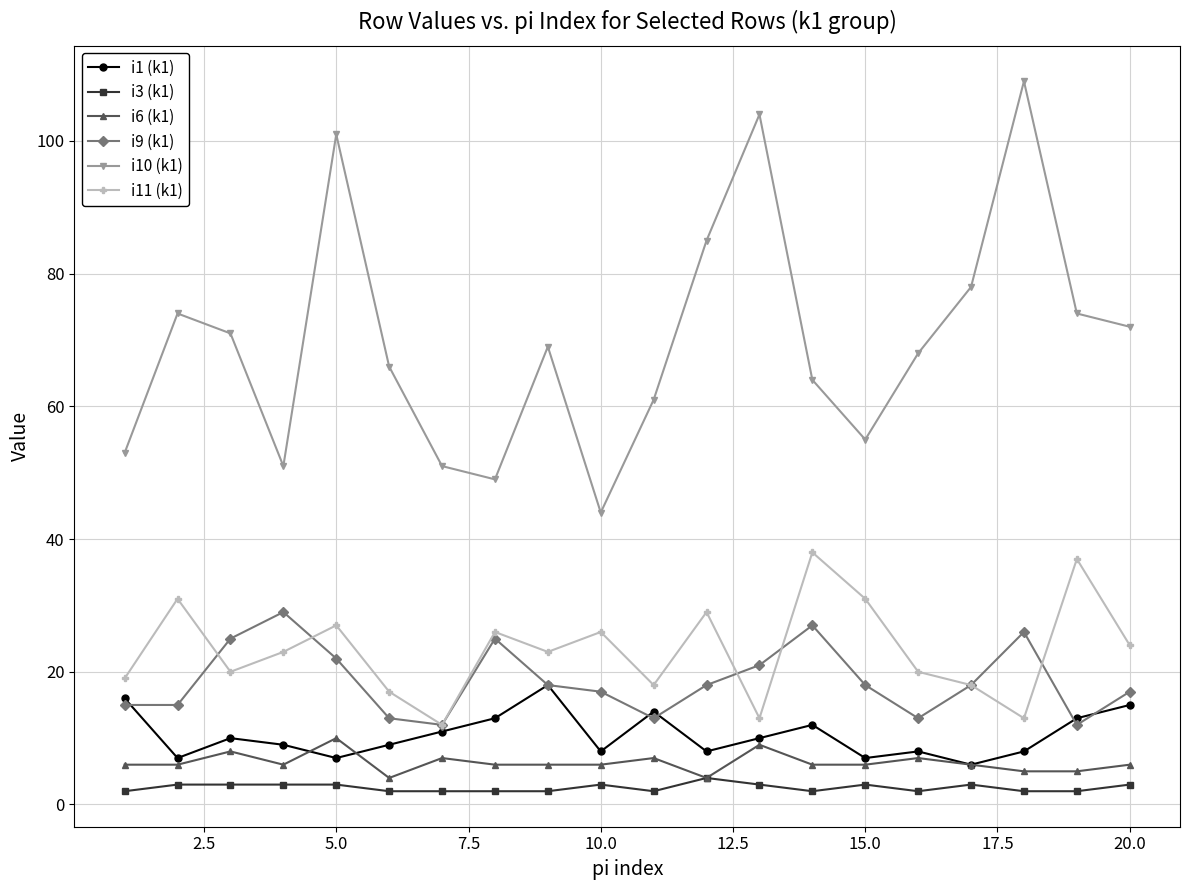

What is the greatest value displayed?

109